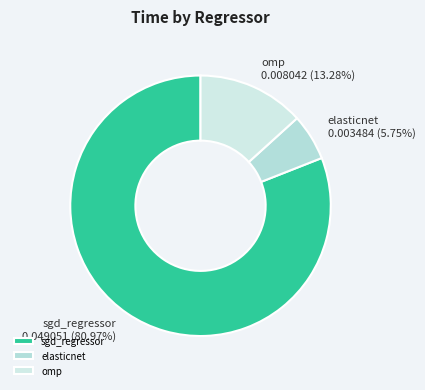

To the nearest percent, what is the average slice percentage?

33%